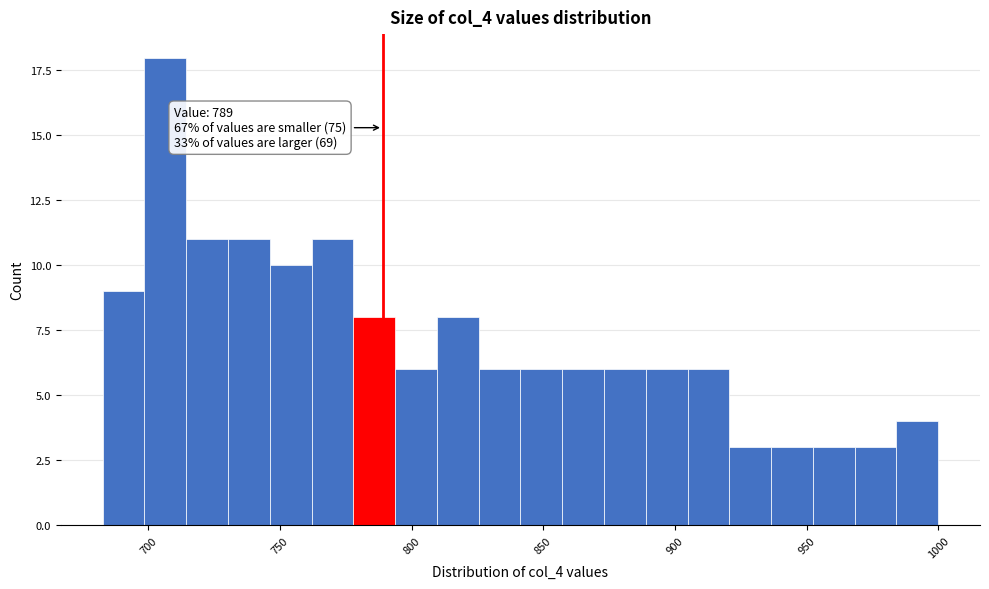

Around what value on the x-axis is the tallest bar? Give the approximate position of its centre, as read against the axis.

705